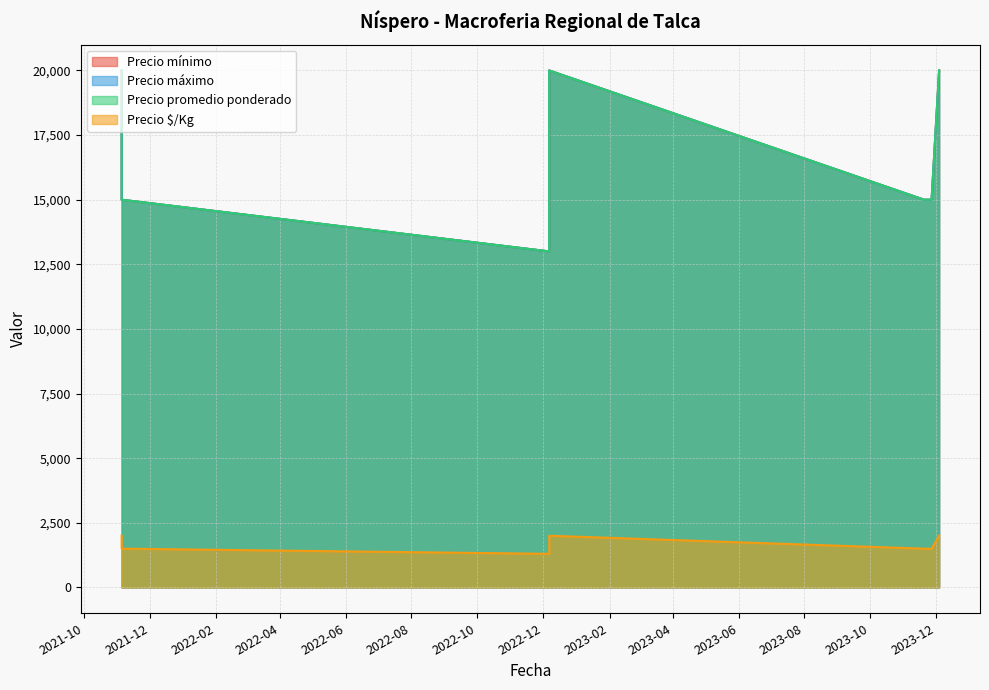

The value of Precio promedio ponderado at 2023-12-04 is 32783. True or false?

False